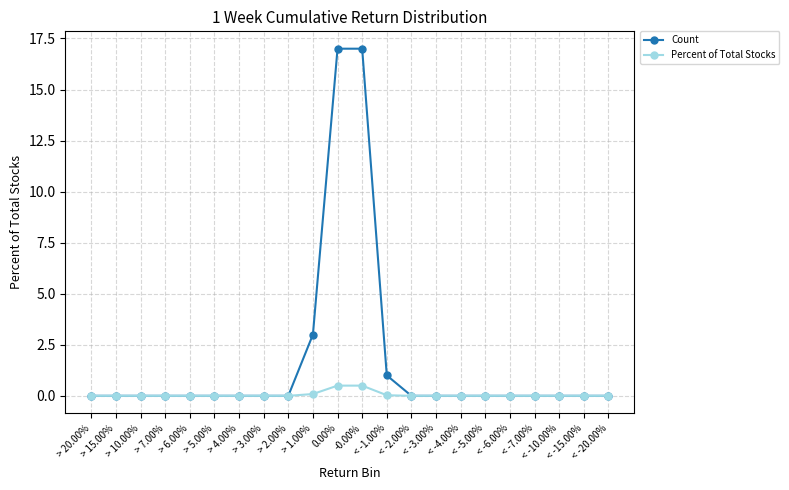

What is the greatest value displayed?

17.0